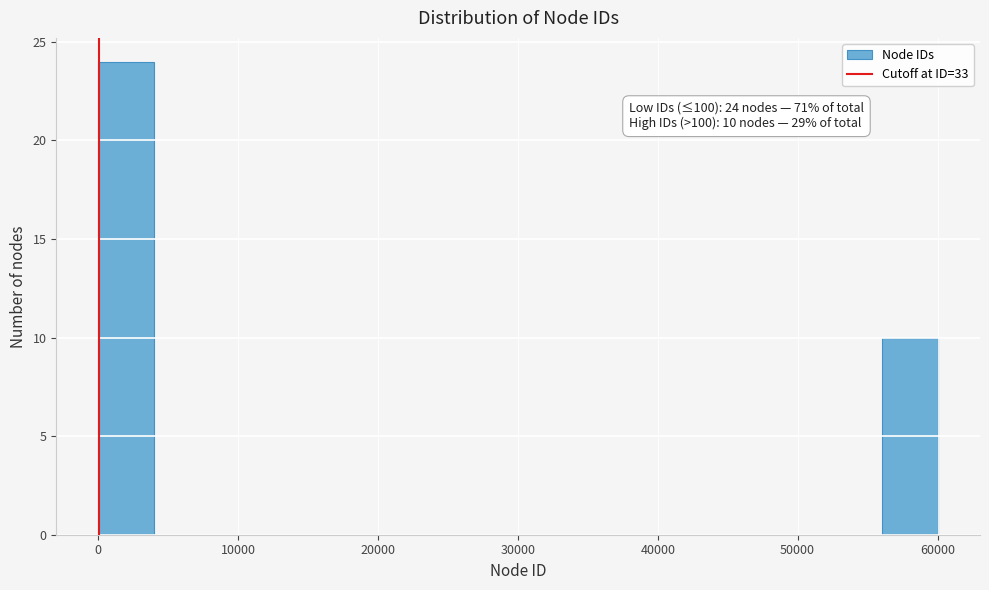

Over which range of the x-axis is the bar tallest?

0 to 4000